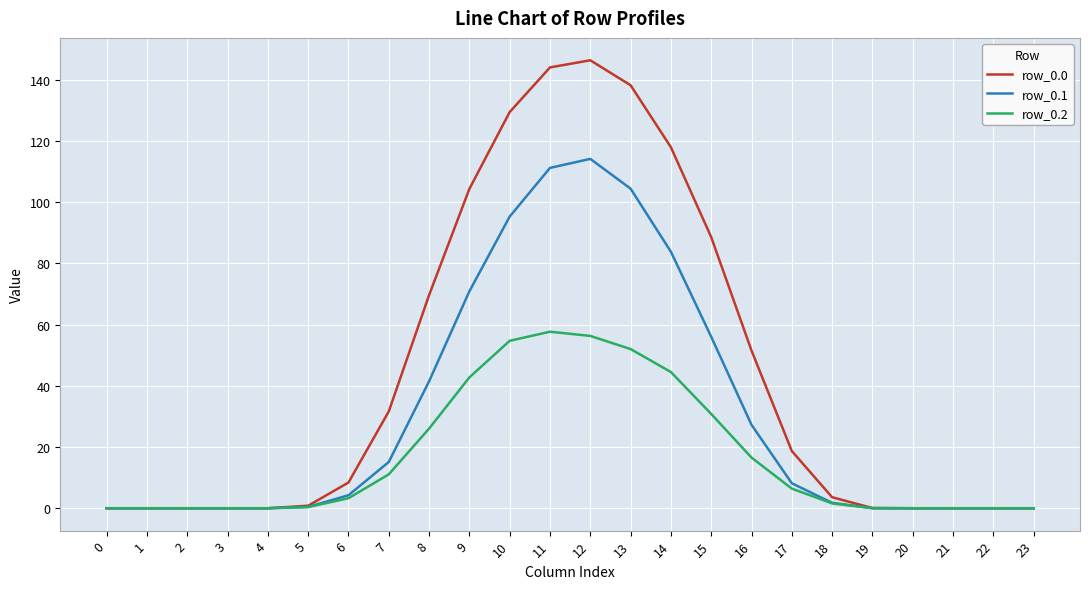

Where is row_0.0 nearest to the value 73?

8